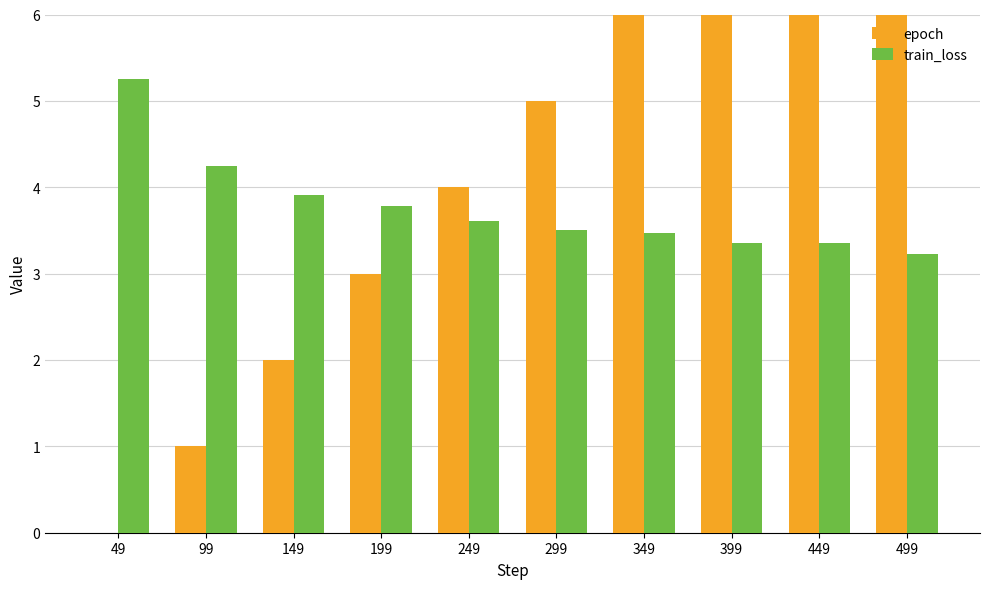

List the series in order of their overall mean, highest first.

epoch, train_loss